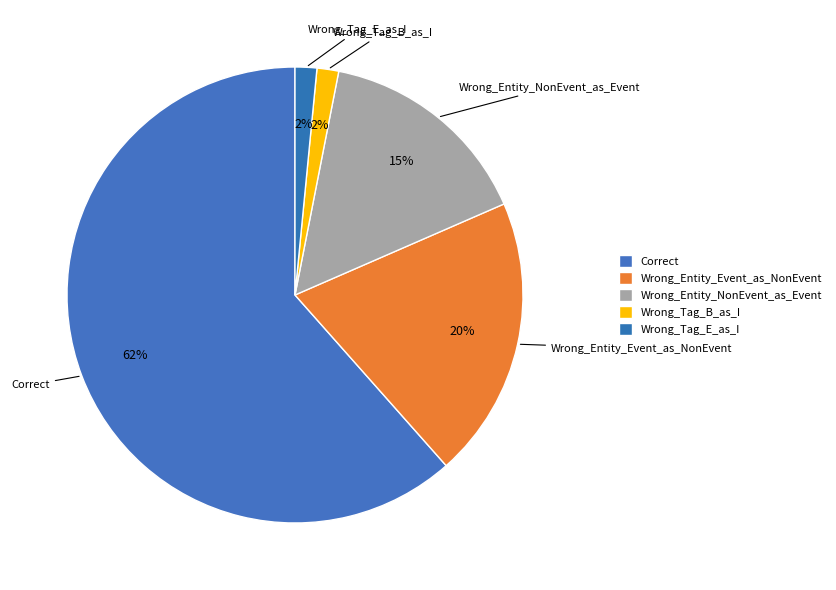

How many segments does this pie chart have?

5